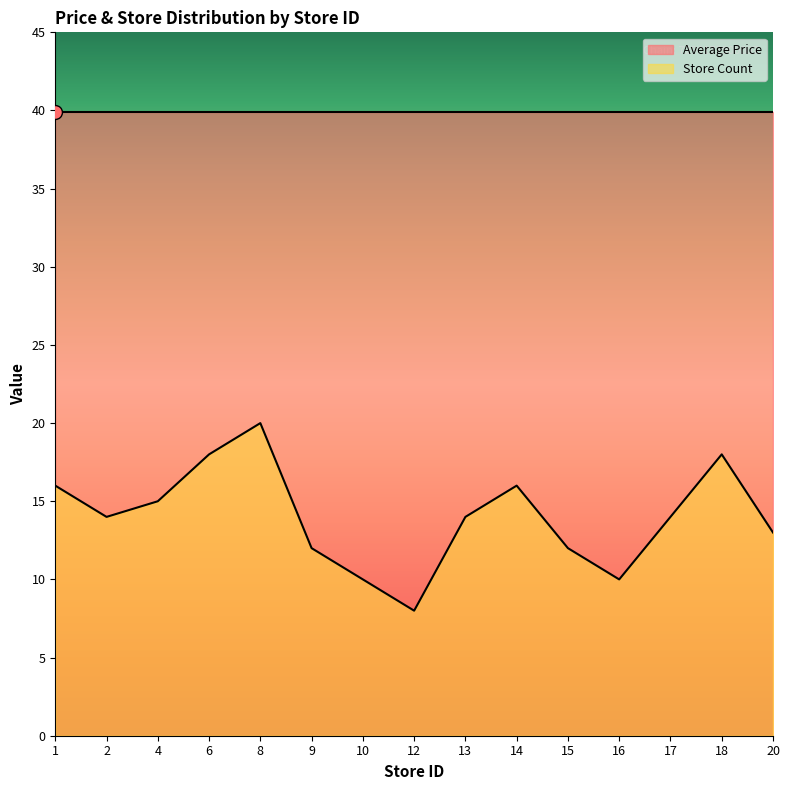

Reading right to left, transcribe all the data shown in this chart.

20=13	18=18	17=14	16=10	15=12	14=16	13=14	12=8	10=10	9=12	8=20	6=18	4=15	2=14	1=16